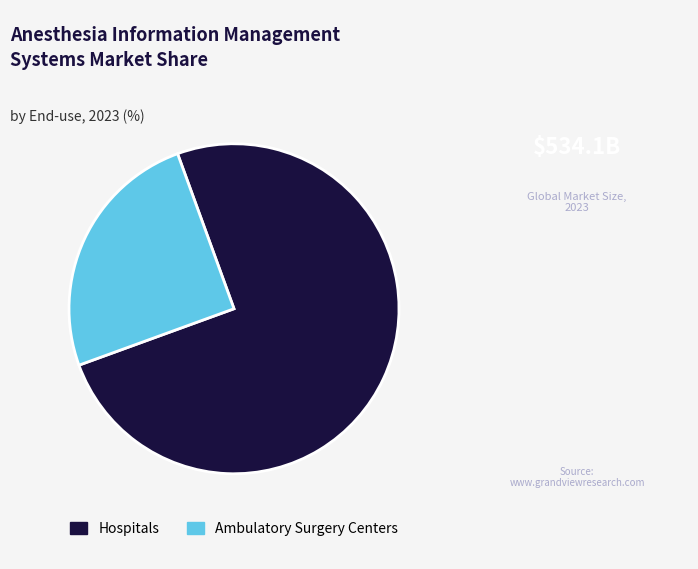

Which category has the biggest portion of the pie?

Hospitals